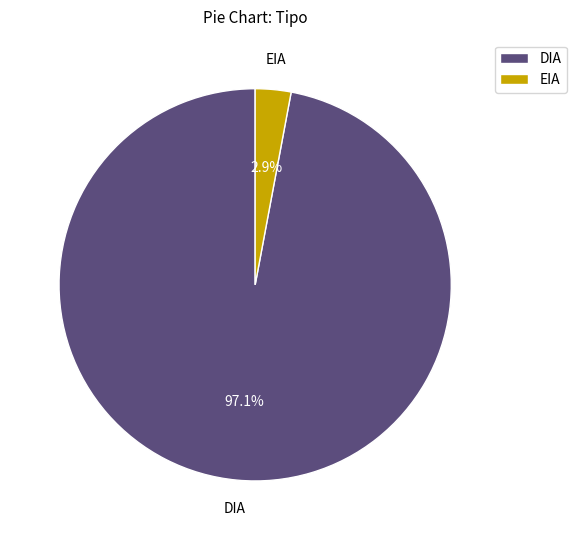

To the nearest percent, what percentage of the pie is DIA?

97%